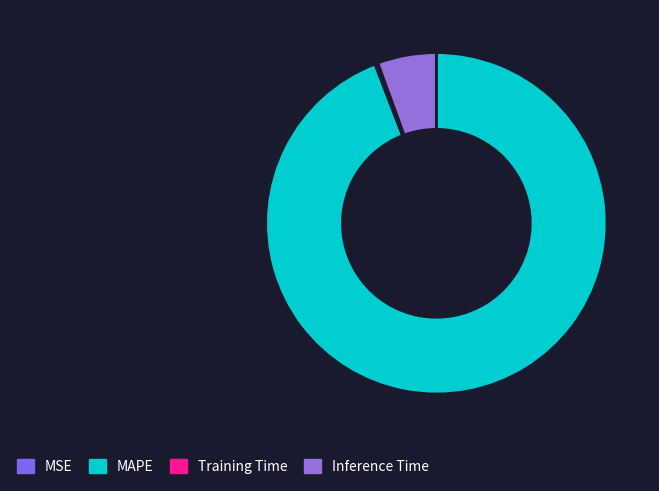

True or false: MAPE accounts for 94% of the total.

True